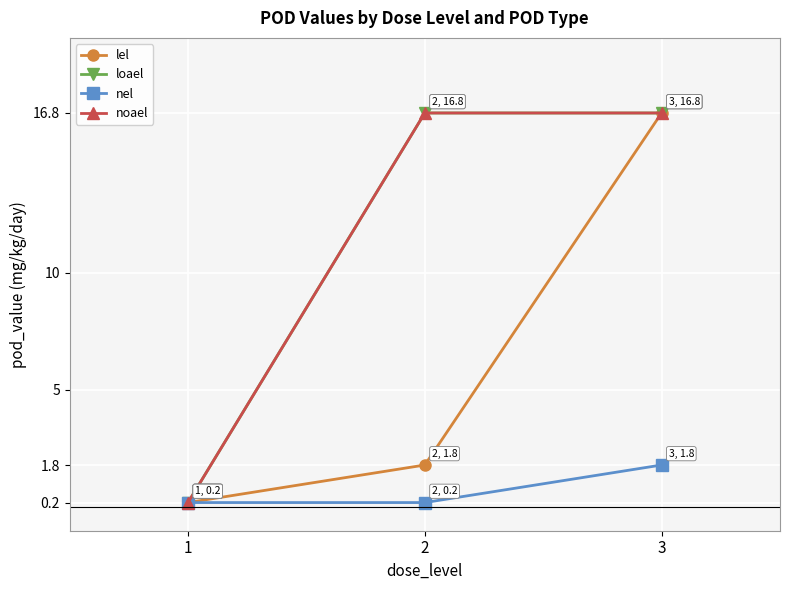

How many lines are shown in the chart?

4